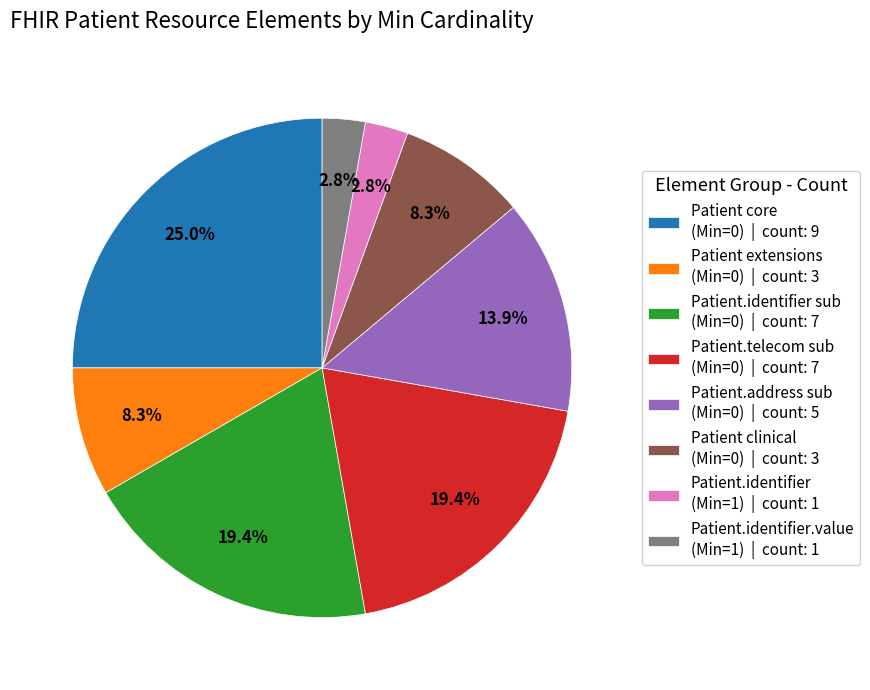

Is there a majority slice in this chart?

No